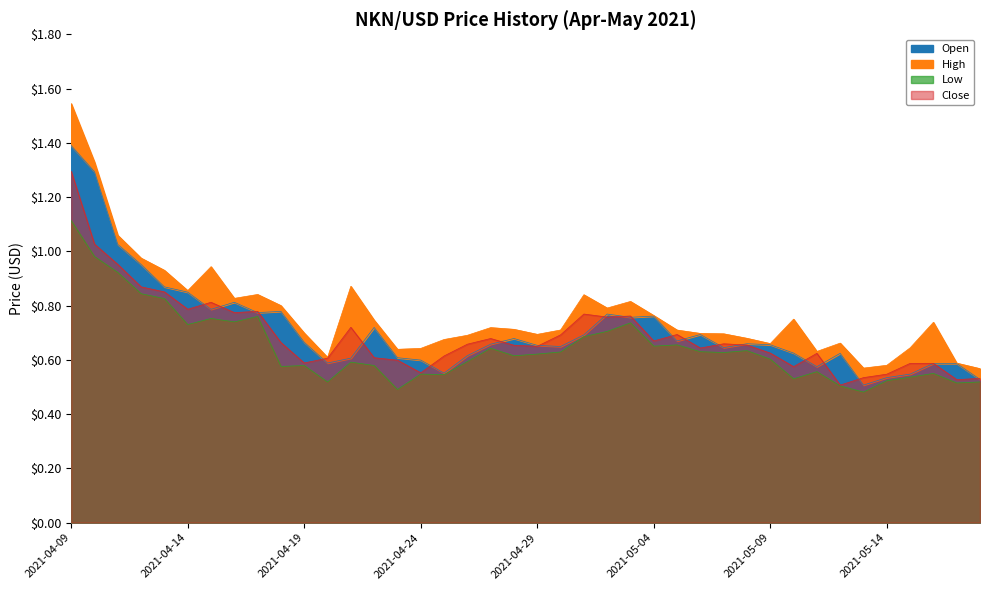

At 2021-04-30, list the series in order from largest to smallest.

High, Close, Open, Low